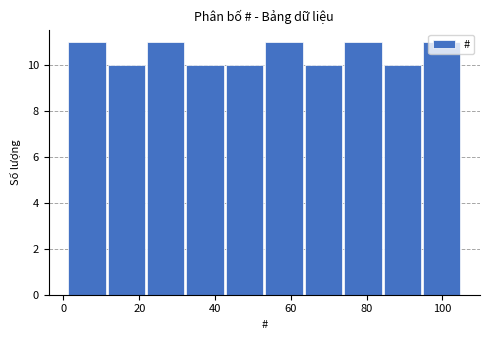

Reading left to right, transcribe this chart: for each bar, give the range it covers on the x-axis and its height. Neither the bar edges nor the heights are printed on the chart, so give them approximately, as read against the axes.

1.0 to 11.4: 11
11.4 to 21.8: 10
21.8 to 32.2: 11
32.2 to 42.6: 10
42.6 to 53.0: 10
53.0 to 63.4: 11
63.4 to 73.8: 10
73.8 to 84.2: 11
84.2 to 94.6: 10
94.6 to 105.0: 11